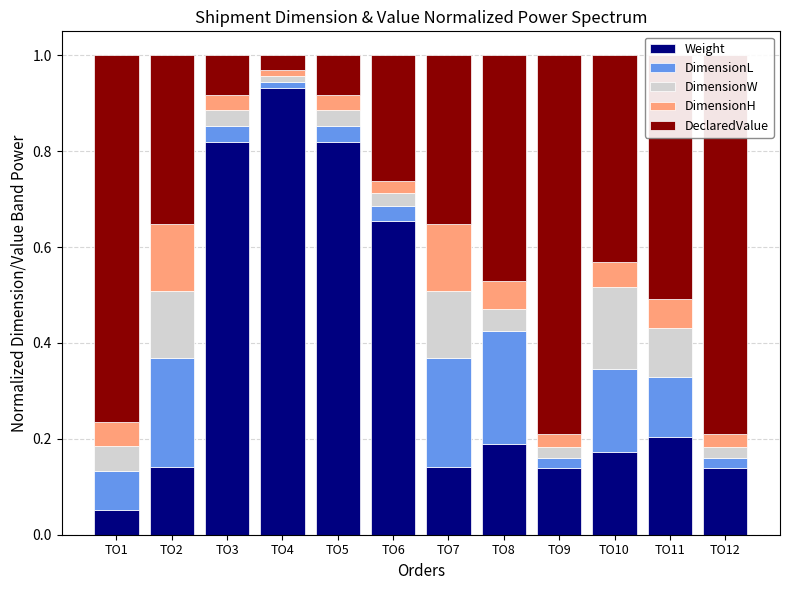

Is it true that Weight equals 0.9 at TO4?

True